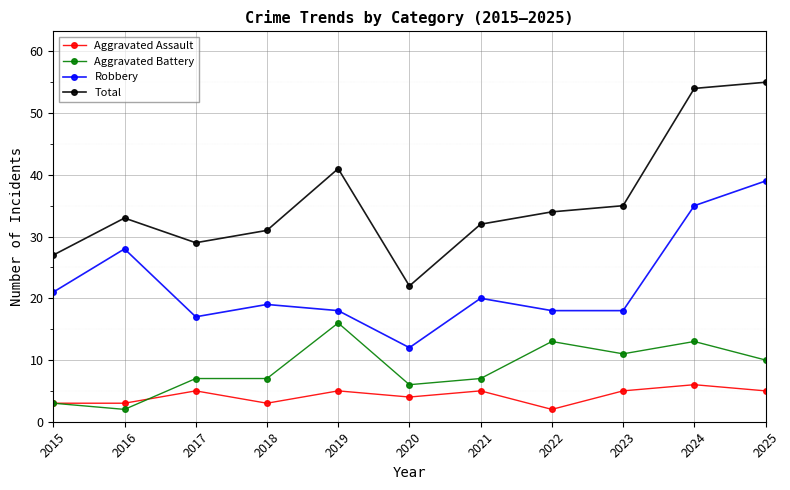

True or false: Total and Aggravated Assault intersect in this chart.

False